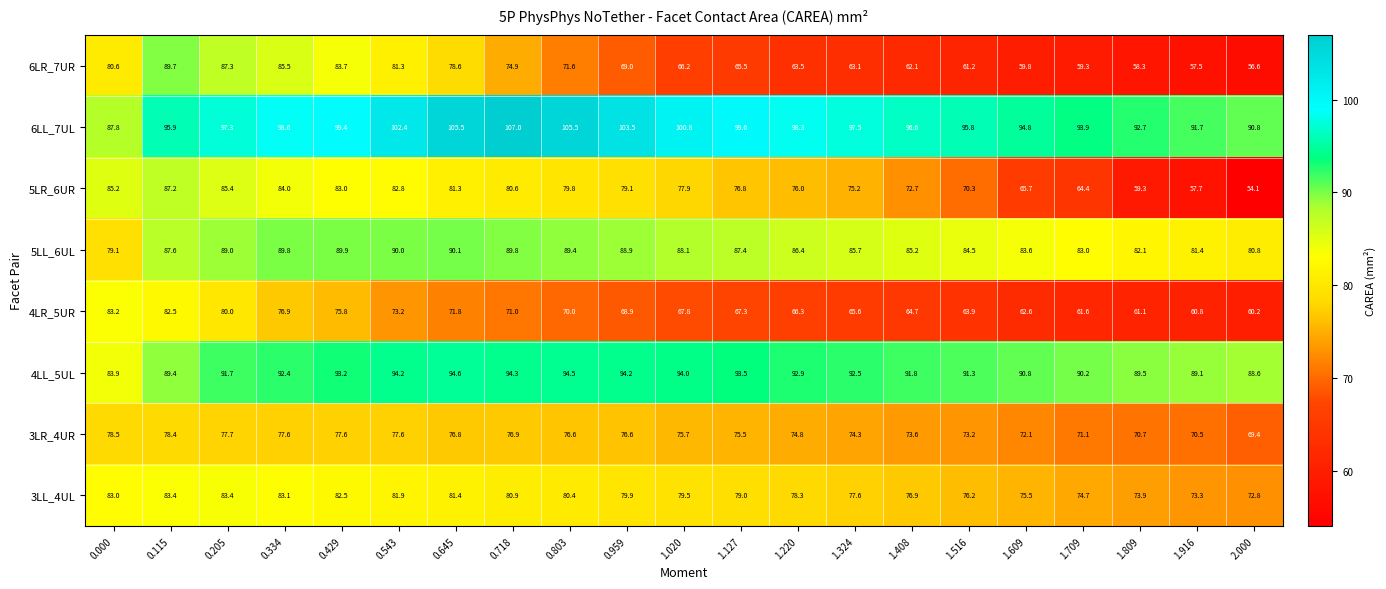

What is the lowest value of the 4LR_5UR series?

60.2